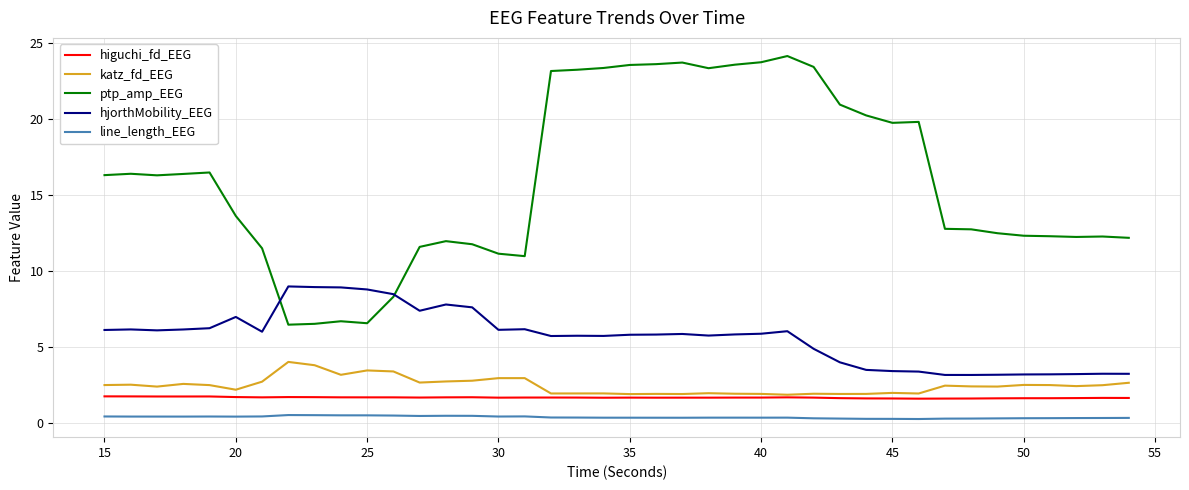

Rank the series by their maximum value, from lowest to highest.

line_length_EEG, higuchi_fd_EEG, katz_fd_EEG, hjorthMobility_EEG, ptp_amp_EEG